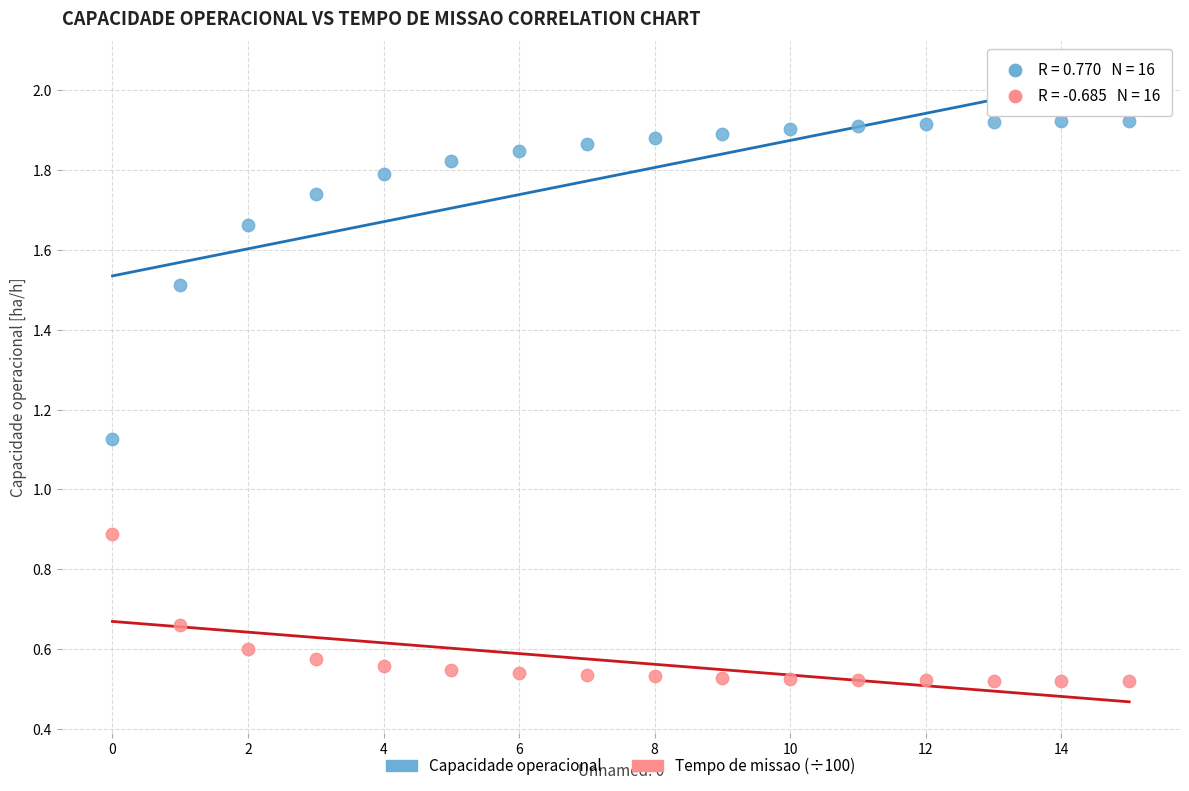

Across all data points, what is the range of Y values (max minus min)?

1.4